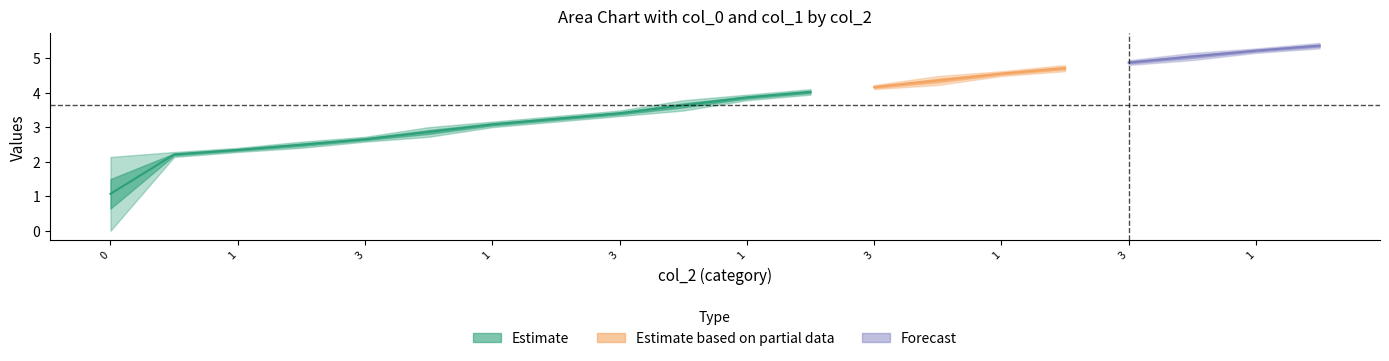

True or false: col_0 has more than 0 points higher than both neighbors.

False